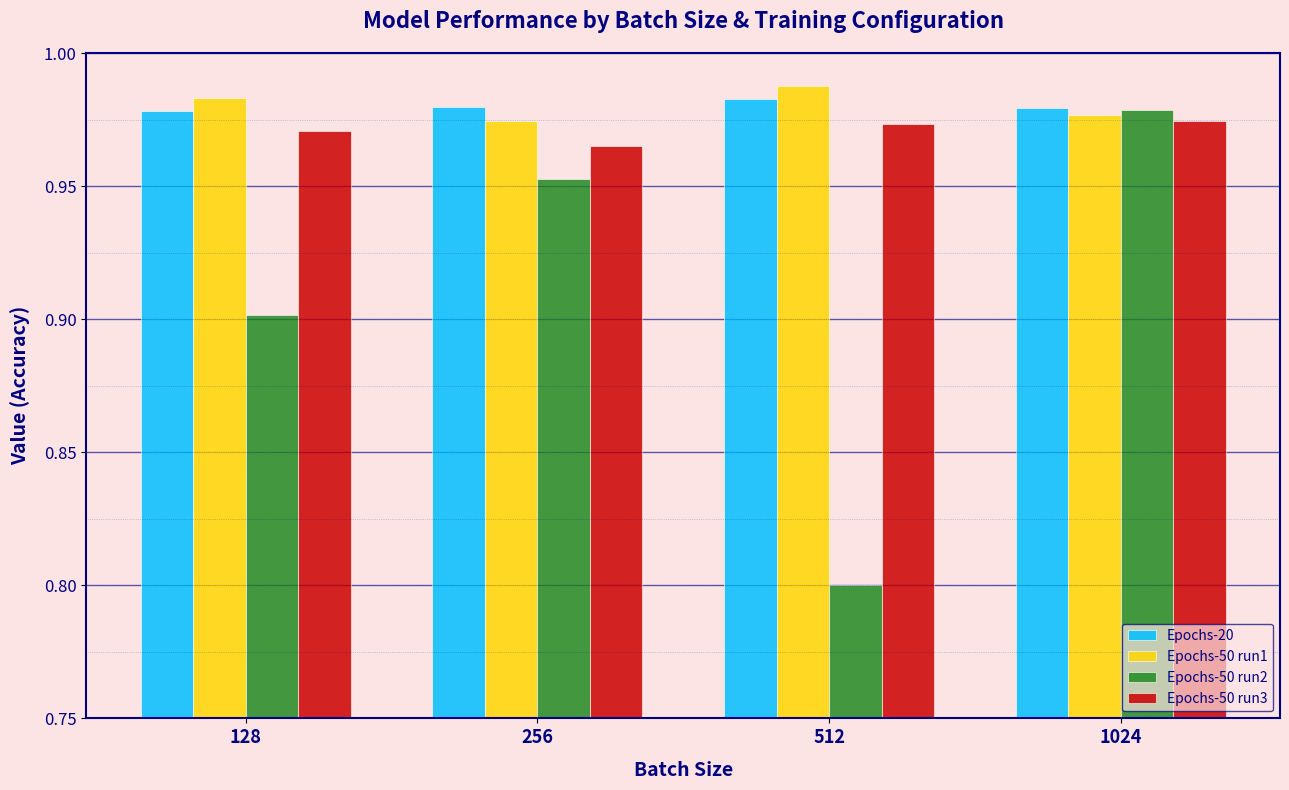

Is it true that Epochs-50 run1 equals 1.4 at 1024?

False